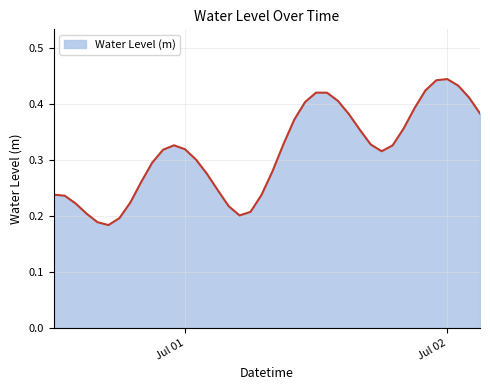

Reading left to right, what are all the values shown in this chart?

0.2	0.2	0.2	0.2	0.2	0.2	0.2	0.2	0.3	0.3	0.3	0.3	0.3	0.3	0.3	0.2	0.2	0.2	0.2	0.2	0.3	0.3	0.4	0.4	0.4	0.4	0.4	0.4	0.4	0.3	0.3	0.3	0.4	0.4	0.4	0.4	0.4	0.4	0.4	0.4